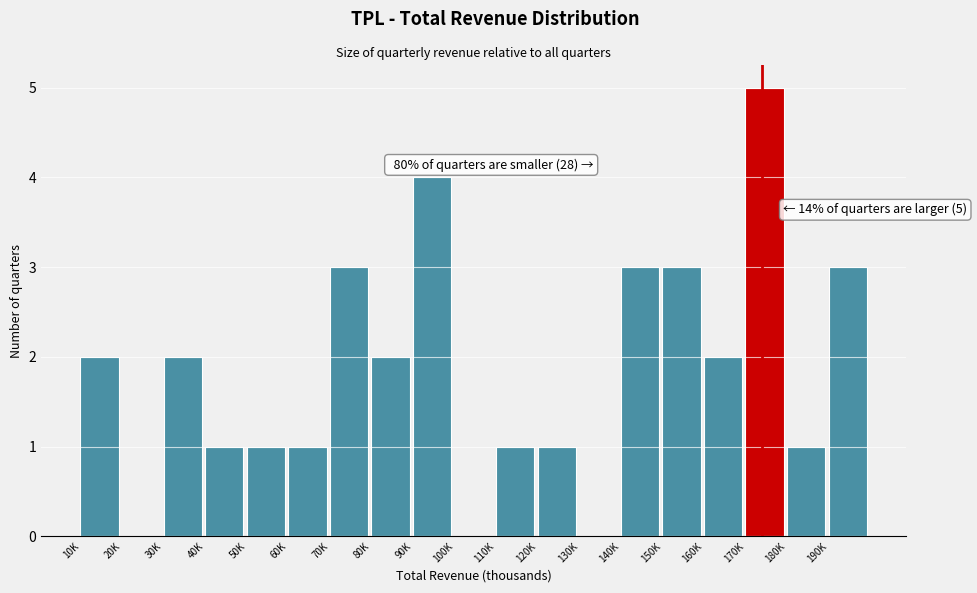

Reading left to right, list all the values displayed in this chart.

10K=2	20K=0	30K=2	40K=1	50K=1	60K=1	70K=3	80K=2	90K=4	100K=0	110K=1	120K=1	130K=0	140K=3	150K=3	160K=2	170K=5	180K=1	190K=3